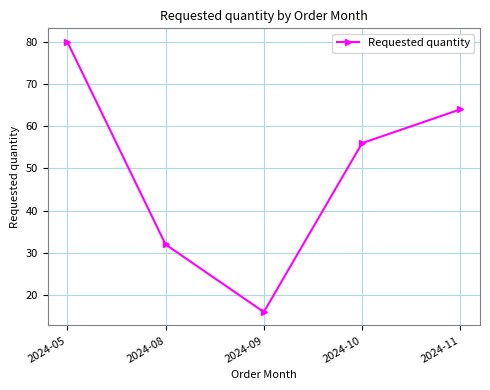

What is the ratio of the value at 2024-10 to the value at 2024-05?

0.7